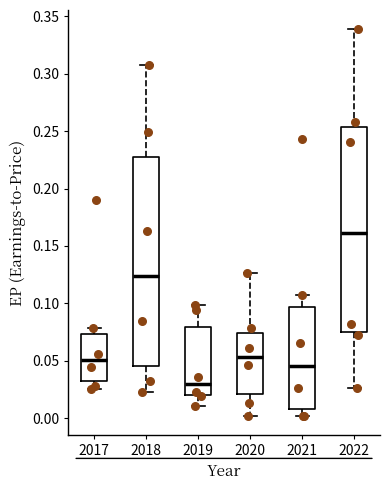

Reading left to right, read every box against the y-axis: the position of its median line, the range the box covers, and the ends of its whiskers. The values are not printed on the chart, so give them approximately, as read against the axis.

2017: median 0.050, box 0.030 to 0.075, whiskers 0.025 to 0.080
2018: median 0.125, box 0.045 to 0.230, whiskers 0.025 to 0.305
2019: median 0.030, box 0.020 to 0.080, whiskers 0.010 to 0.100
2020: median 0.055, box 0.020 to 0.075, whiskers 0.000 to 0.125
2021: median 0.045, box 0.010 to 0.095, whiskers 0.000 to 0.105
2022: median 0.160, box 0.075 to 0.255, whiskers 0.025 to 0.340